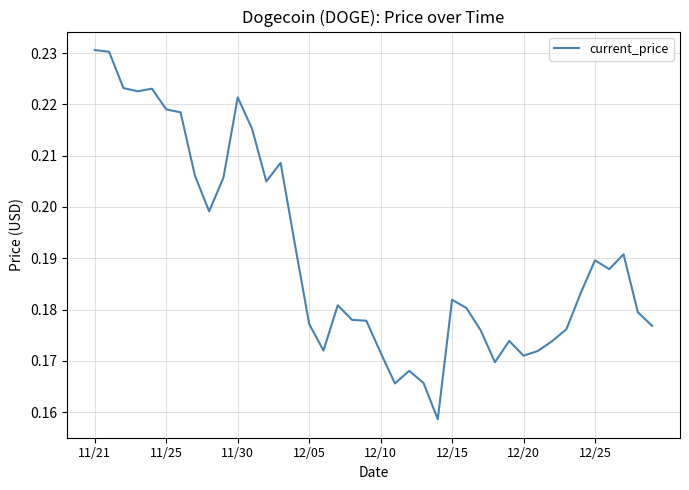

Is it true that the value at 12/05 is 0.3?

False